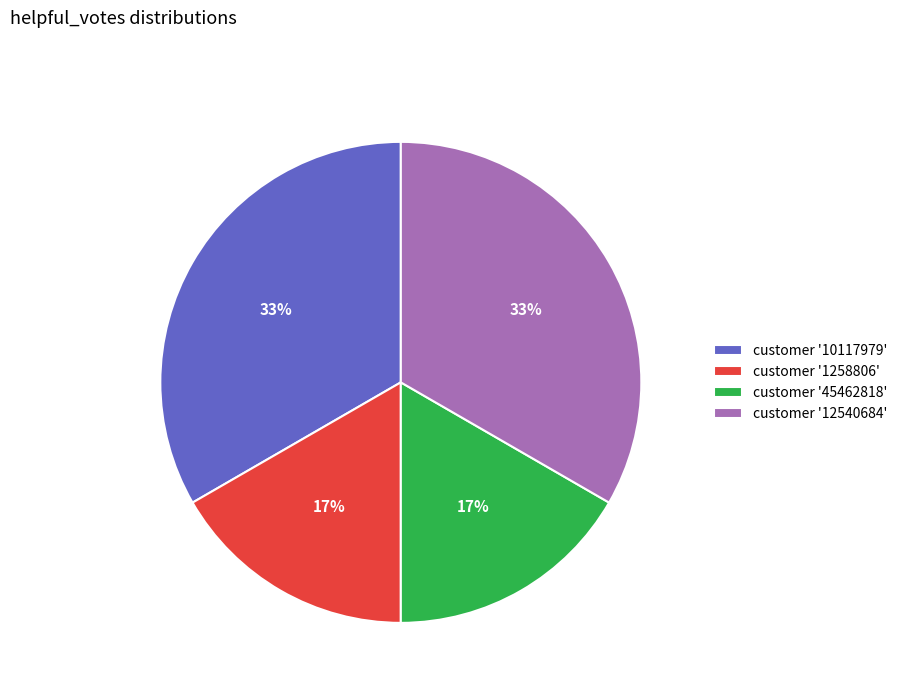

Approximately how many times larger is the value at customer '45462818' compared to customer '10117979'?

0.5